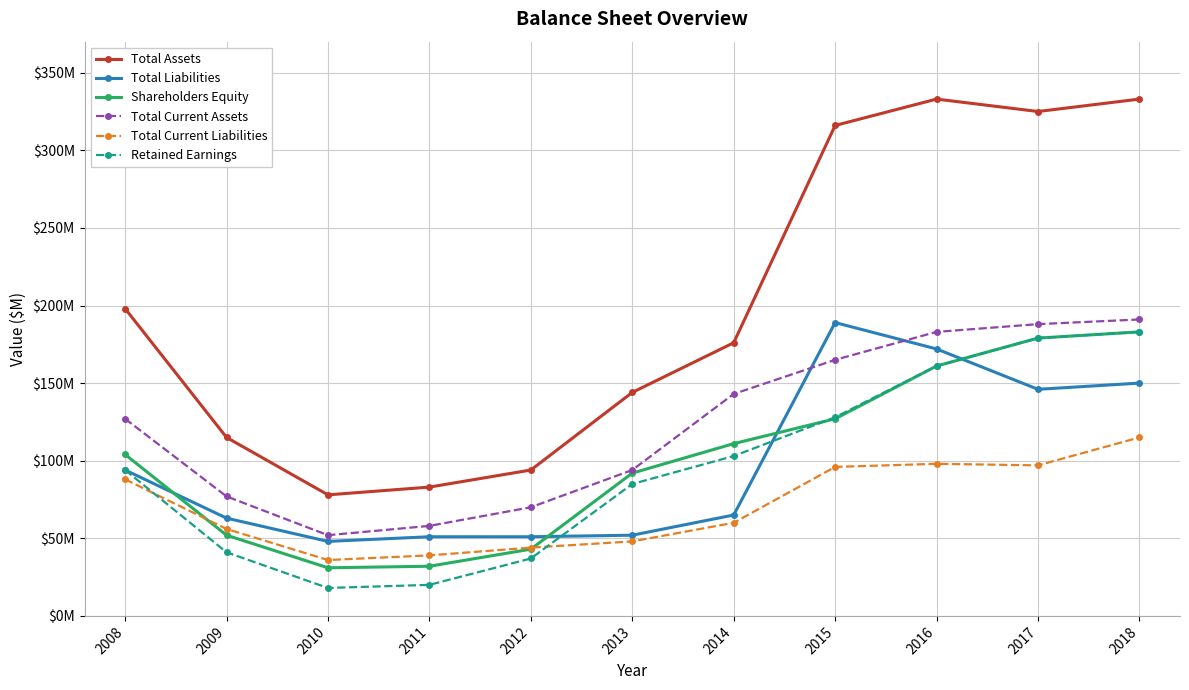

What are all the series names shown in the legend?

Total Assets, Total Liabilities, Shareholders Equity, Total Current Assets, Total Current Liabilities, Retained Earnings